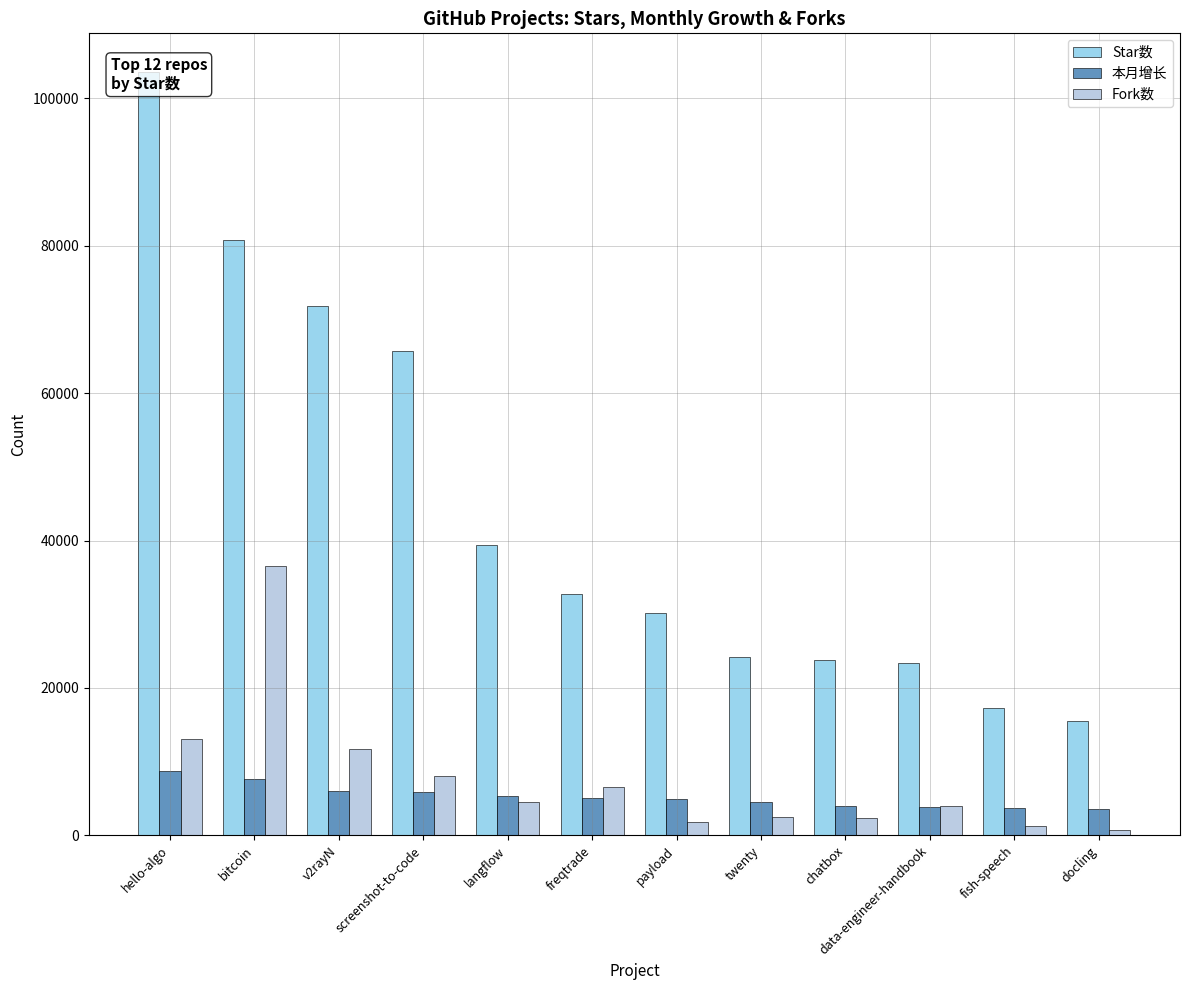

What are all the series names shown in the legend?

Star数, 本月增长, Fork数